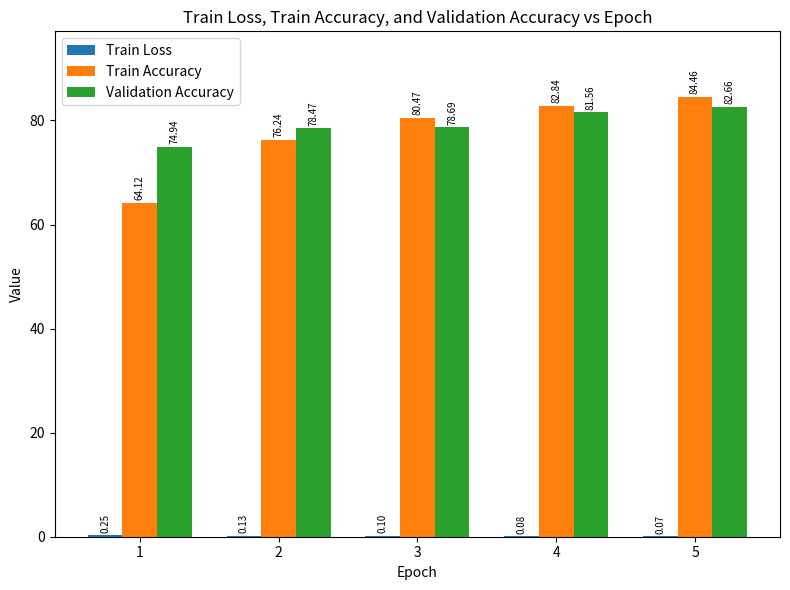

What is the sum of all Train Accuracy values?

388.1